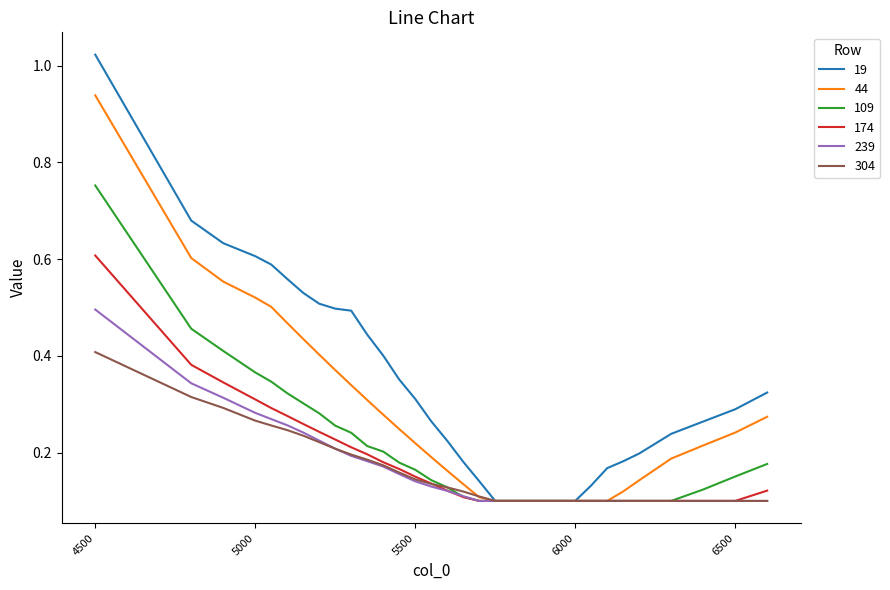

Which series has the largest total across all categories?

19